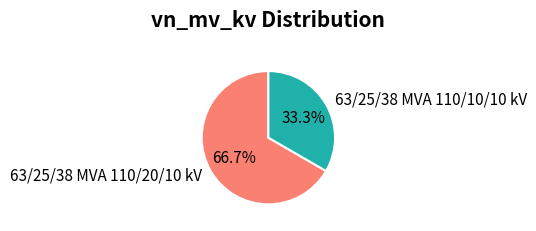

Between 63/25/38 MVA 110/20/10 kV and 63/25/38 MVA 110/10/10 kV, which is larger?

63/25/38 MVA 110/20/10 kV